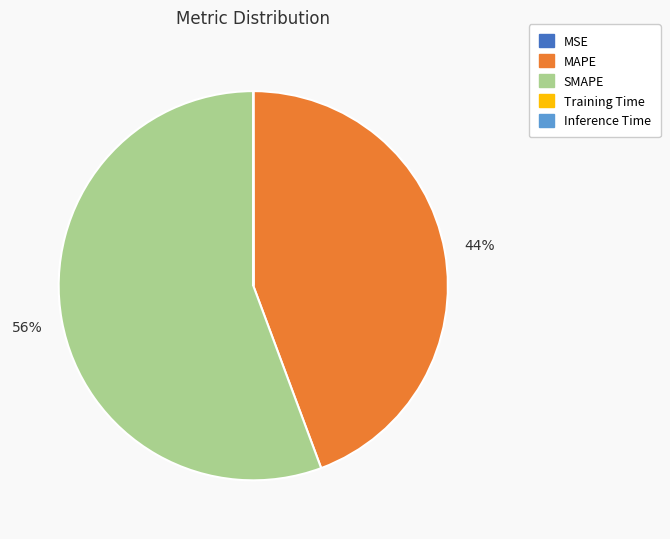

Does any single category account for the majority?

Yes